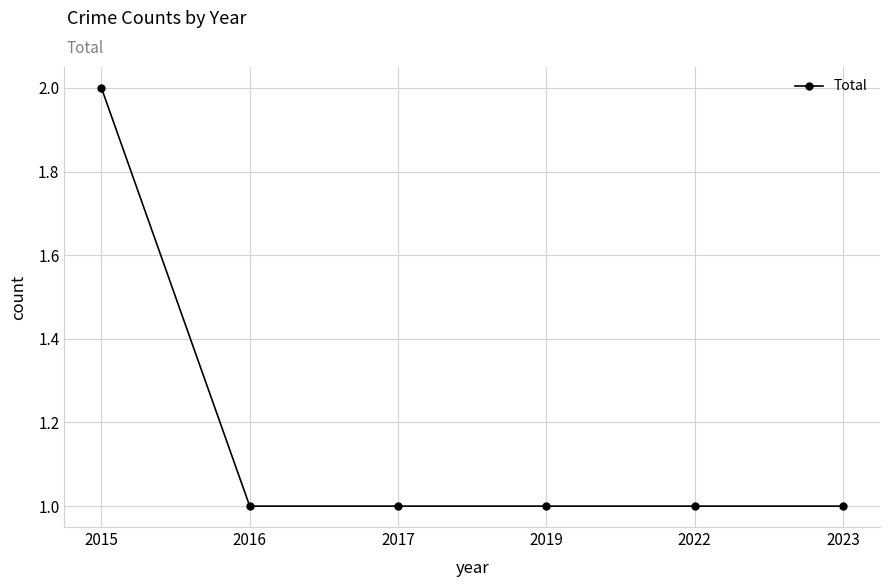

Does the chart have visible grid lines?

Yes